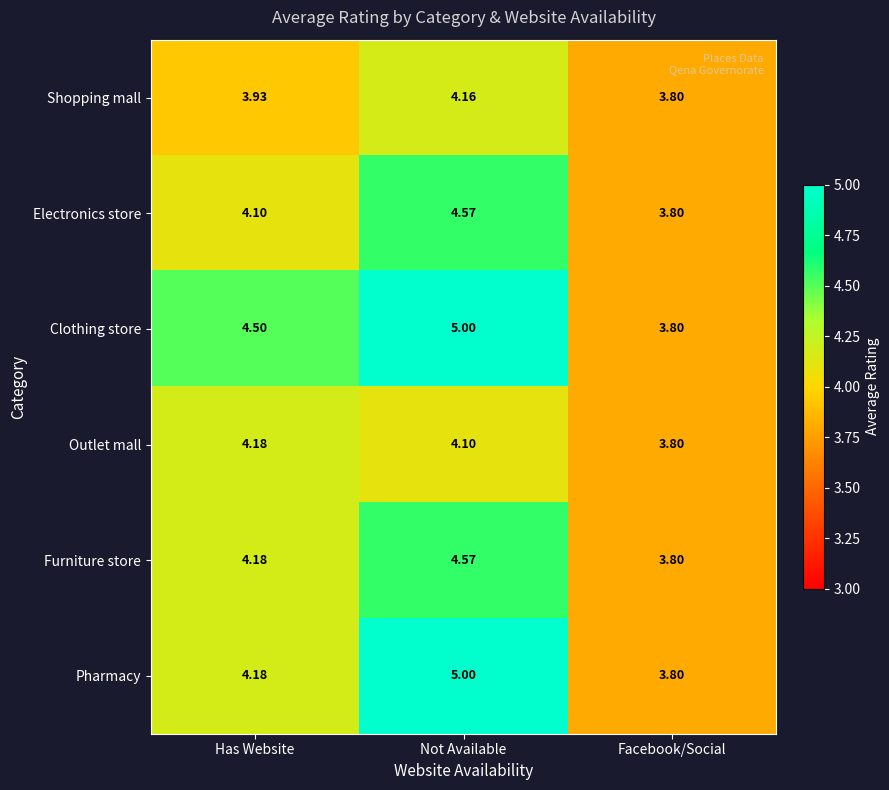

Where does the Outlet mall series first go above 4?

Has Website